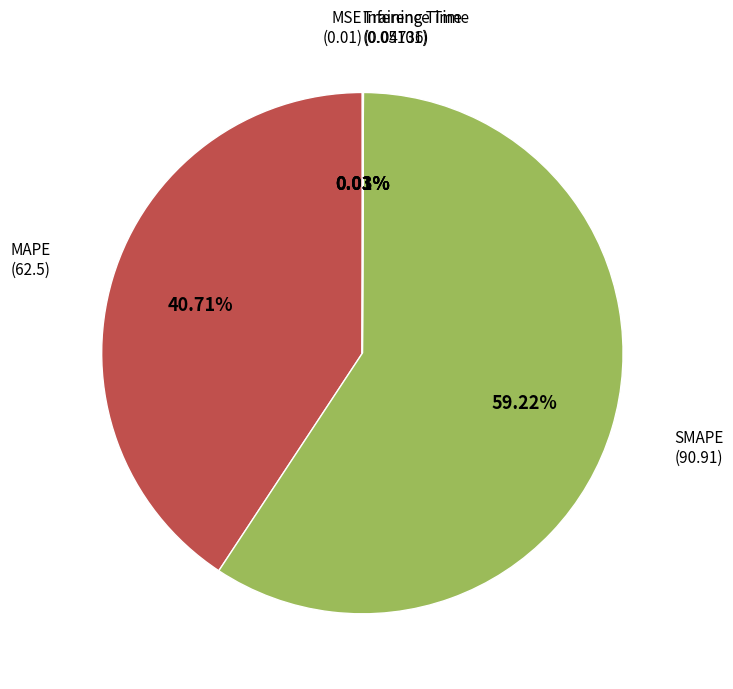

Is there any slice that represents more than half of the pie?

Yes